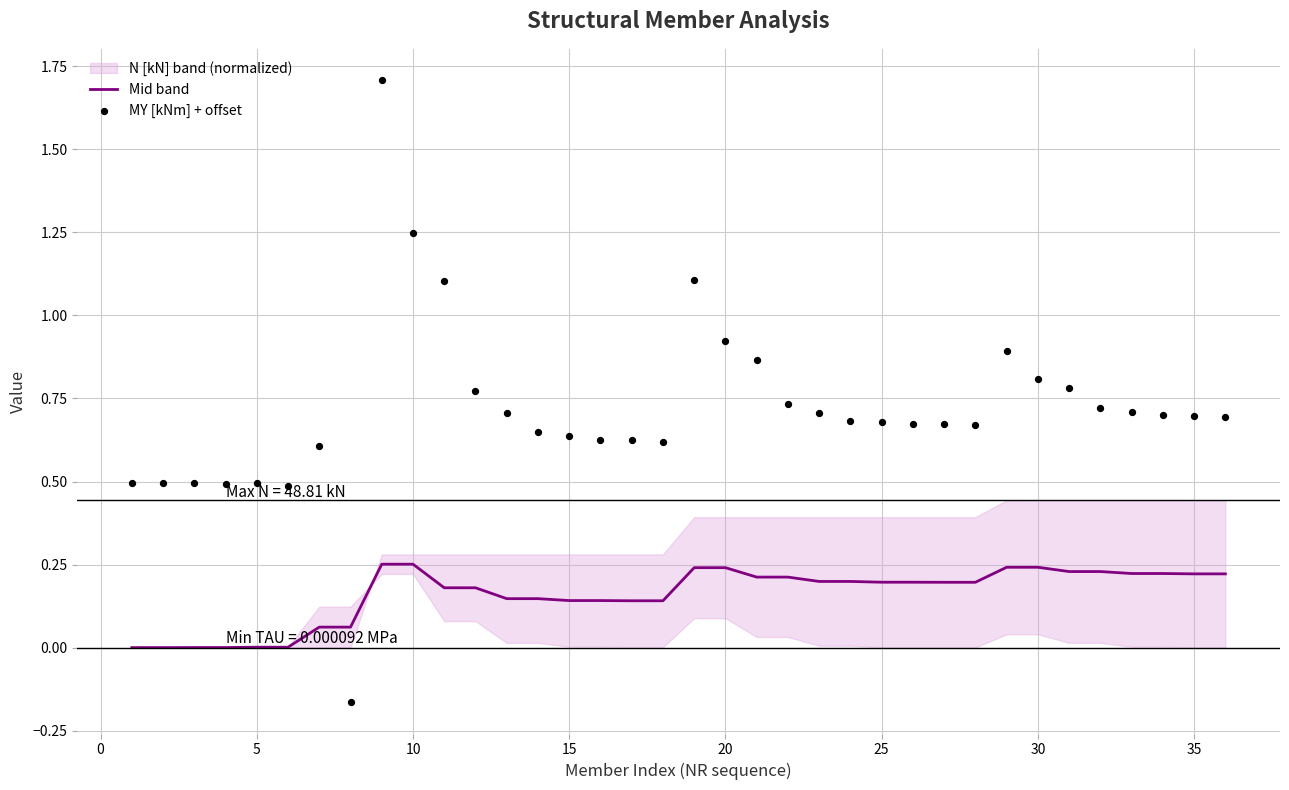

Which series contains the lowest Y value?

MY [kNm] + offset